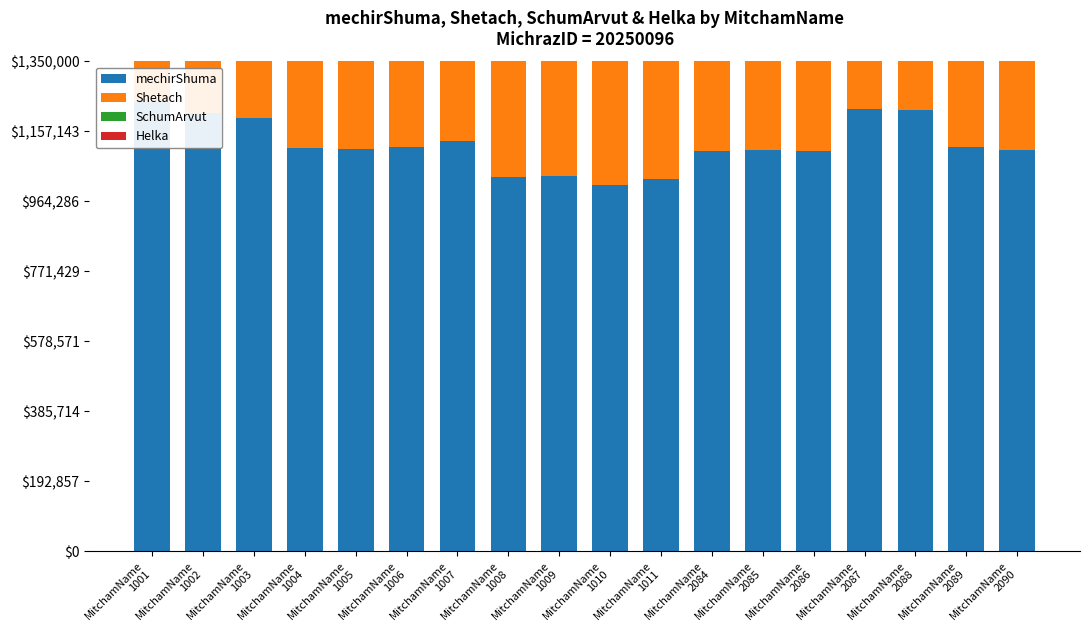

At which category does the chart reach its minimum across all series?

MitchamName
1001